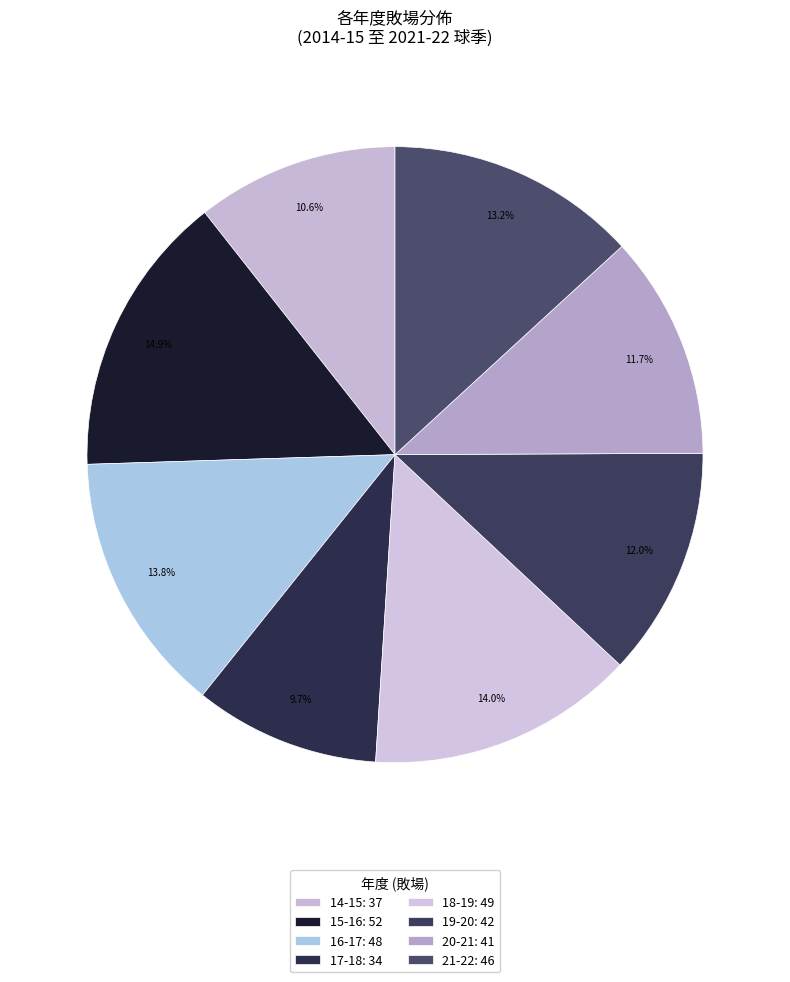

How many slices are in this pie chart?

8